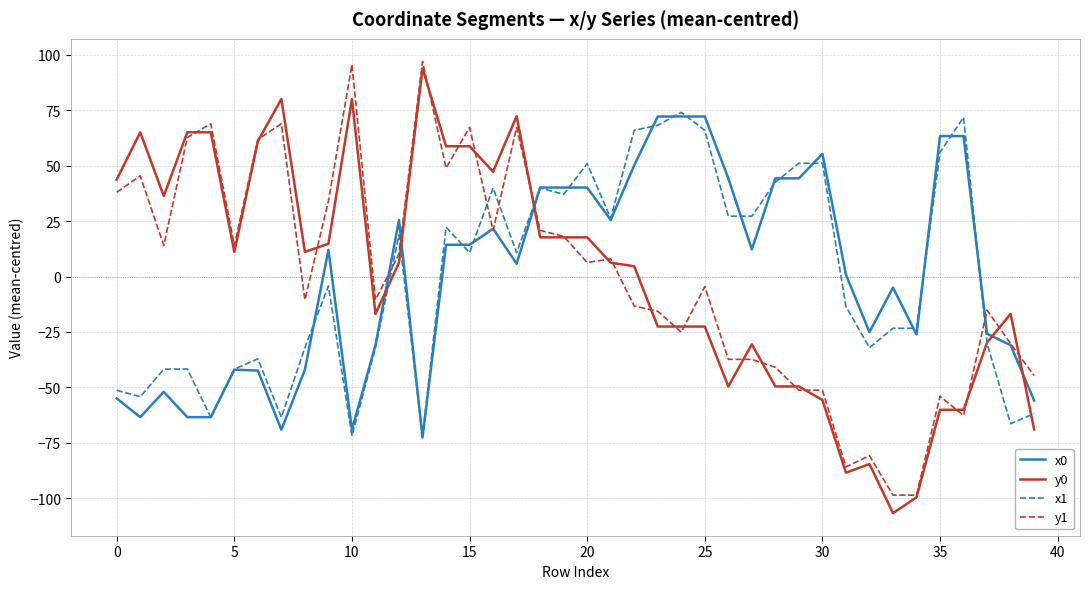

What is the highest value of the y0 series?

93.9